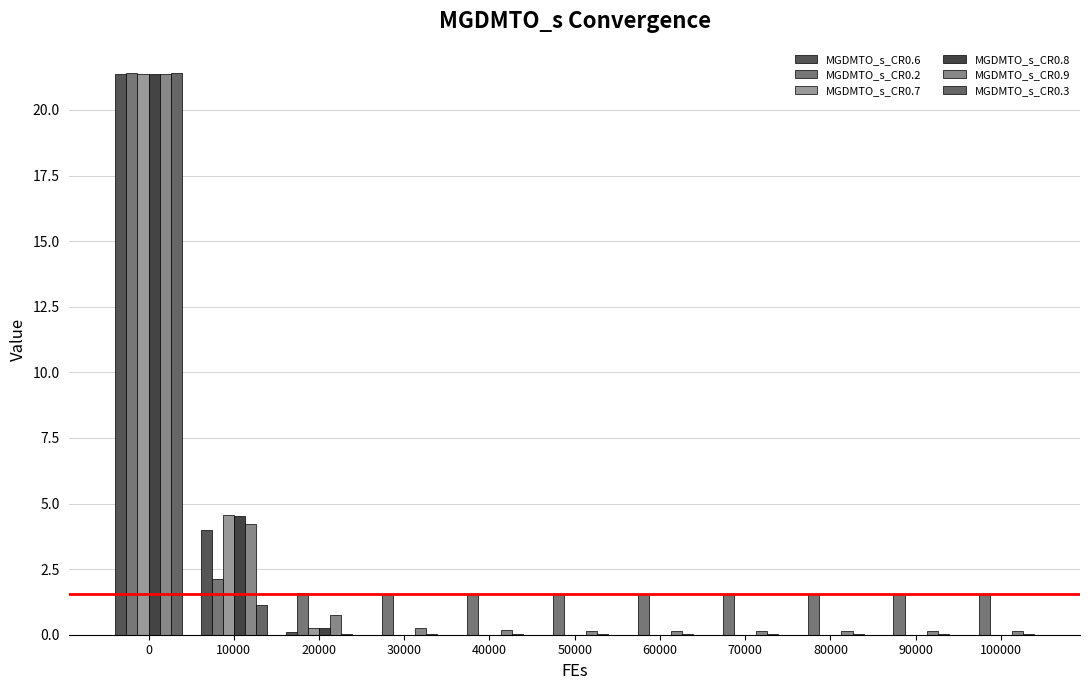

Reading left to right, extract all data points from this chart.

MGDMTO_s_CR0.6: 21.4	4.0	0.1	0.0	0.0	0.0	0.0	0.0	0.0	0.0	0.0
MGDMTO_s_CR0.2: 21.4	2.1	1.6	1.6	1.5	1.5	1.5	1.5	1.5	1.5	1.5
MGDMTO_s_CR0.7: 21.4	4.6	0.3	0.0	0.0	0.0	0.0	0.0	0.0	0.0	0.0
MGDMTO_s_CR0.8: 21.4	4.5	0.3	0.0	0.0	0.0	0.0	0.0	0.0	0.0	0.0
MGDMTO_s_CR0.9: 21.4	4.2	0.7	0.3	0.2	0.2	0.2	0.2	0.2	0.2	0.2
MGDMTO_s_CR0.3: 21.4	1.1	0.0	0.0	0.0	0.0	0.0	0.0	0.0	0.0	0.0